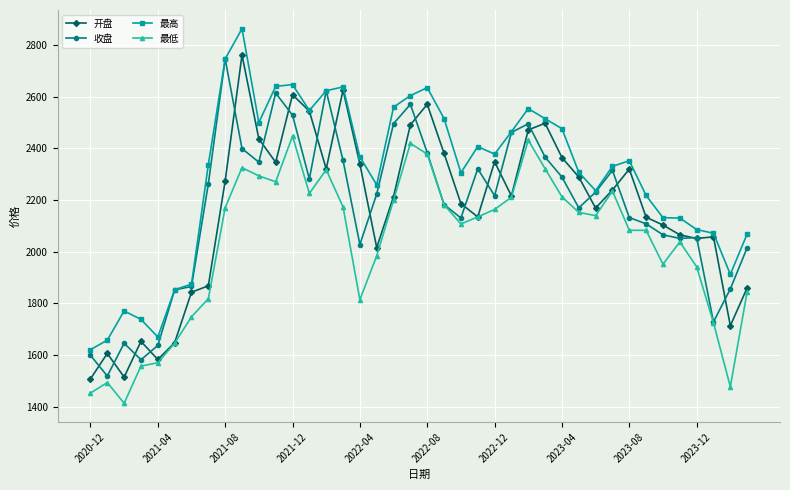

Which series has the largest total across all categories?

最高